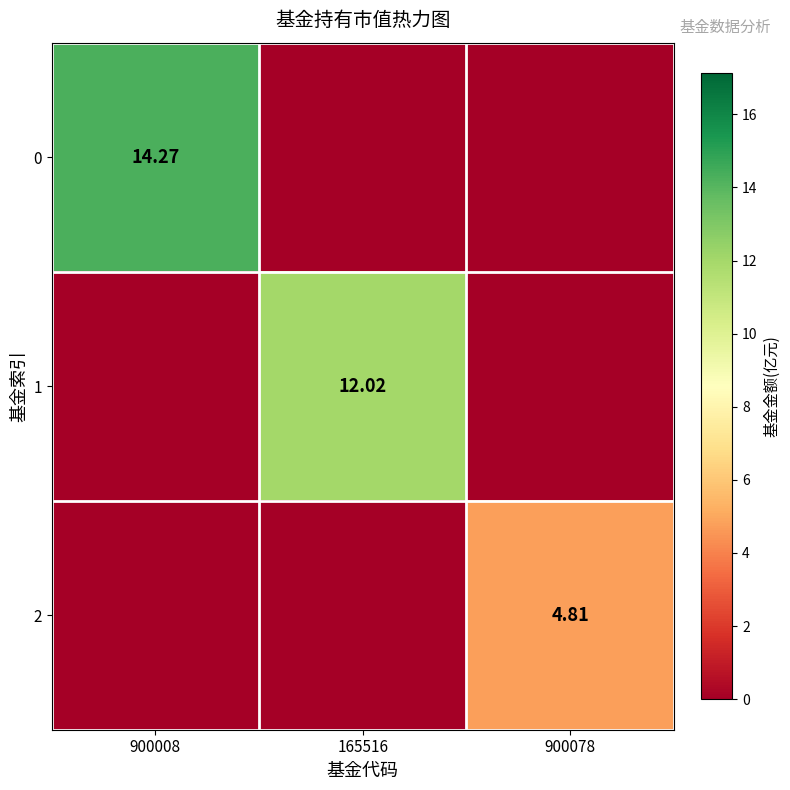

True or false: 0 has a value of 14.3 at 900008.

True